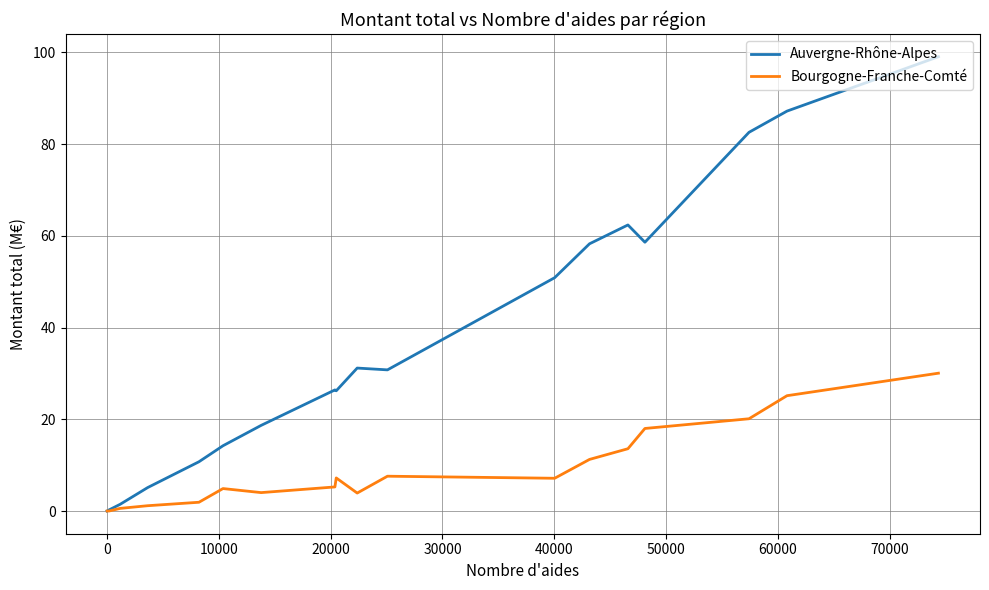

List the series in order of their overall mean, highest first.

Auvergne-Rhône-Alpes, Bourgogne-Franche-Comté